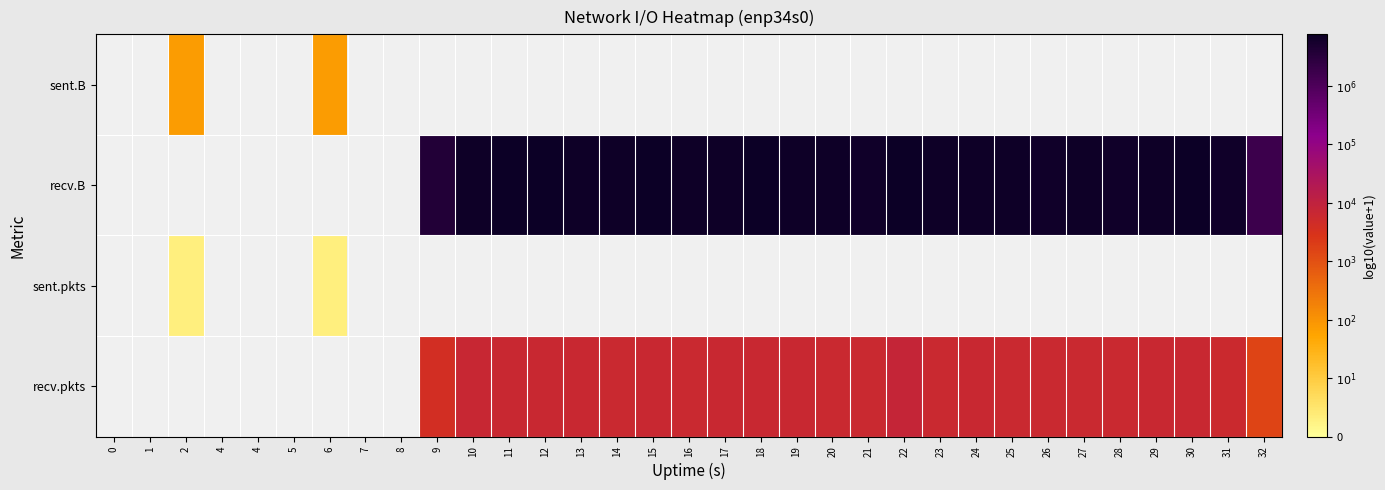

What value does the sent.B series have at 2?

1.9